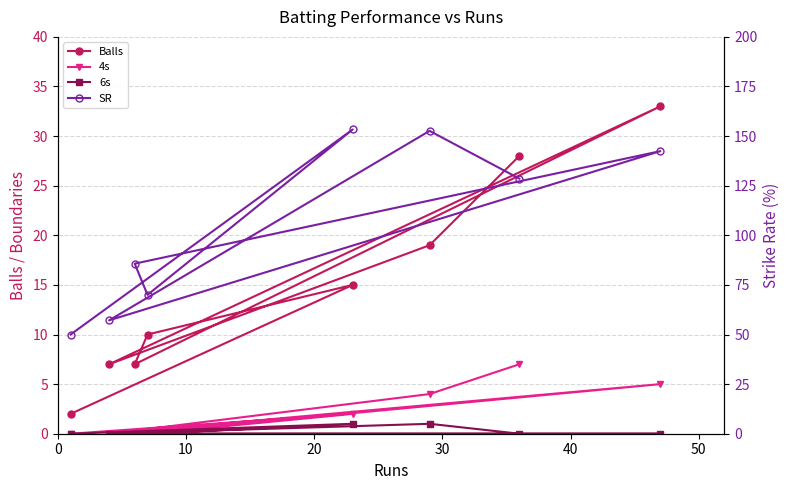

What is the average value of the 4s series?

2.2